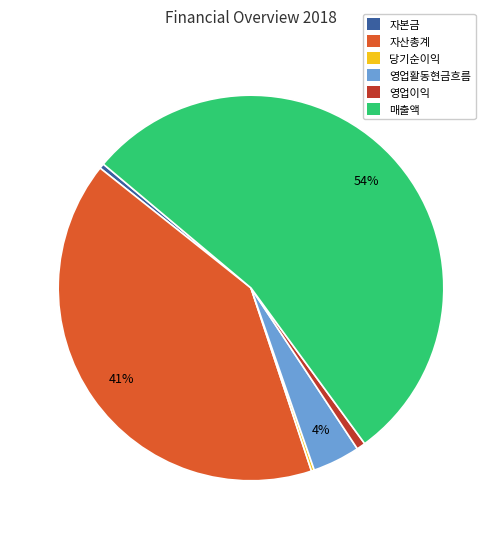

To the nearest percent, what is the average slice percentage?

17%